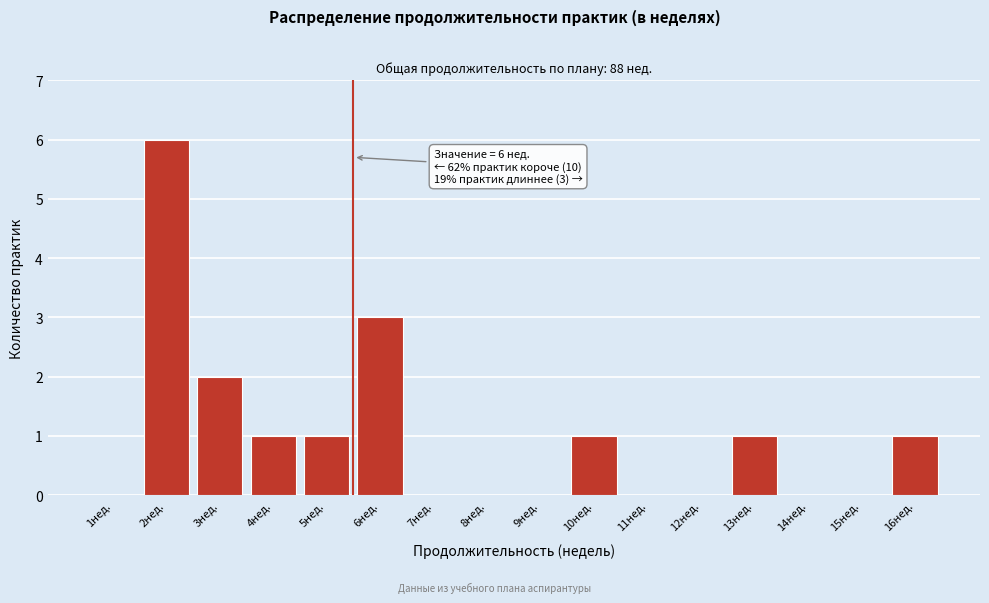

Reading left to right, list all the values displayed in this chart.

1нед.=0	2нед.=6	3нед.=2	4нед.=1	5нед.=1	6нед.=3	7нед.=0	8нед.=0	9нед.=0	10нед.=1	11нед.=0	12нед.=0	13нед.=1	14нед.=0	15нед.=0	16нед.=1